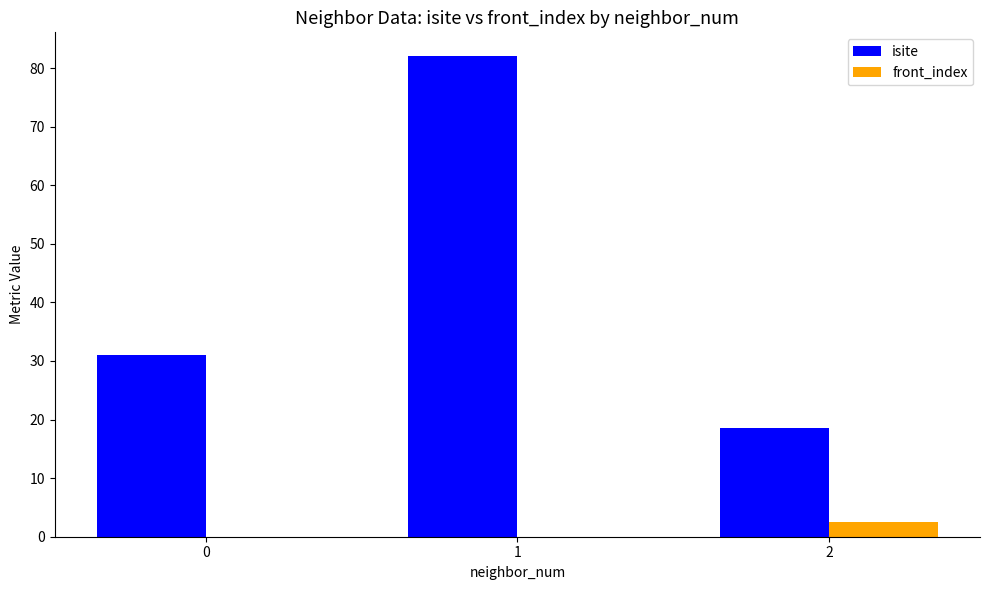

How many groups of bars are there?

3